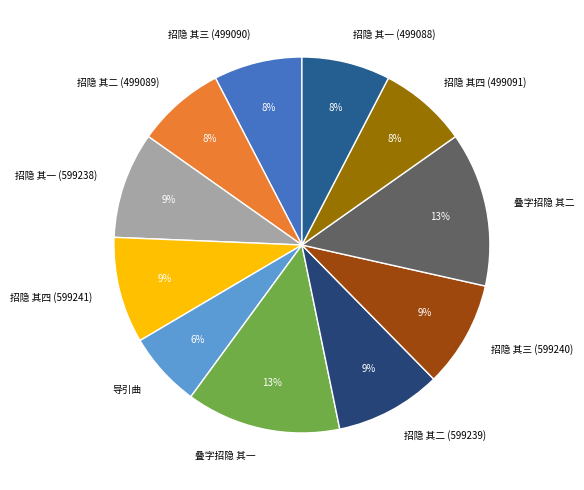

Which category has the smallest portion of the pie?

导引曲